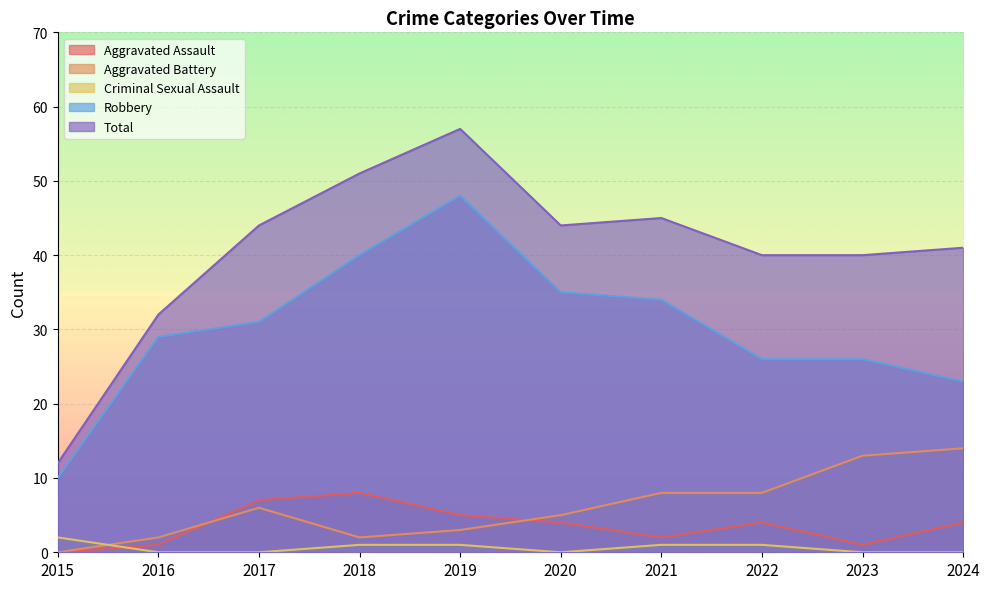

Where is Aggravated Assault nearest to the value 4?

2020